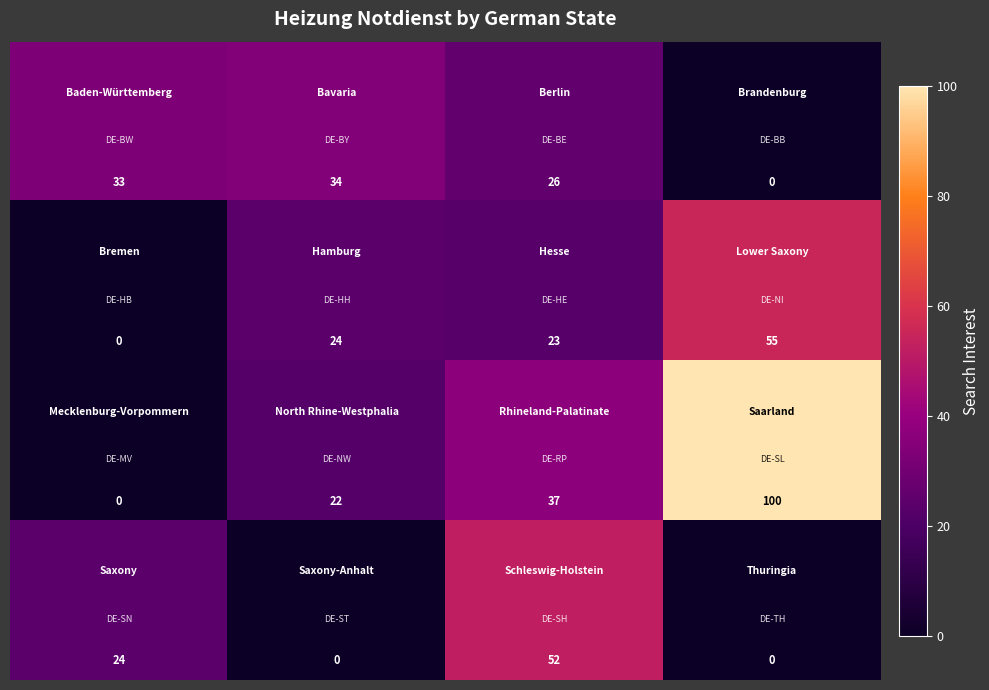

How many categories are shown in the chart?

4